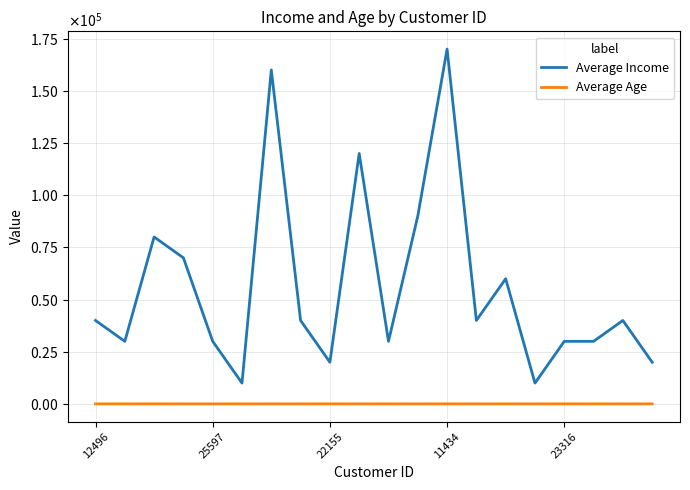

List the series in order of their overall mean, lowest first.

Average Age, Average Income